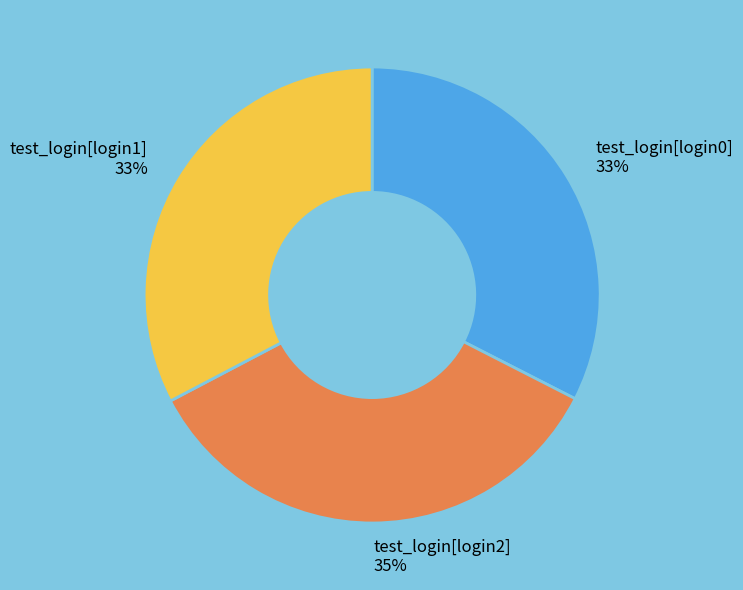

Is it true that test_login[login2] is 24% of the pie?

False